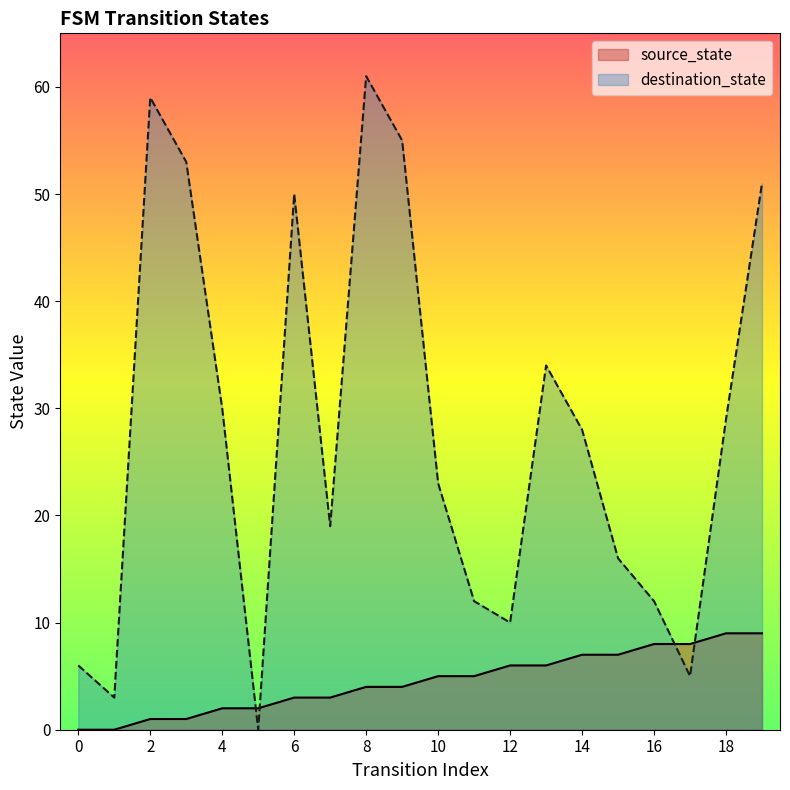

Reading right to left, transcribe all the data shown in this chart.

source_state: 19=9	18=9	17=8	16=8	15=7	14=7	13=6	12=6	11=5	10=5	9=4	8=4	7=3	6=3	5=2	4=2	3=1	2=1	1=0	0=0
destination_state: 19=51	18=29	17=5	16=12	15=16	14=28	13=34	12=10	11=12	10=23	9=55	8=61	7=19	6=50	5=0	4=30	3=53	2=59	1=3	0=6